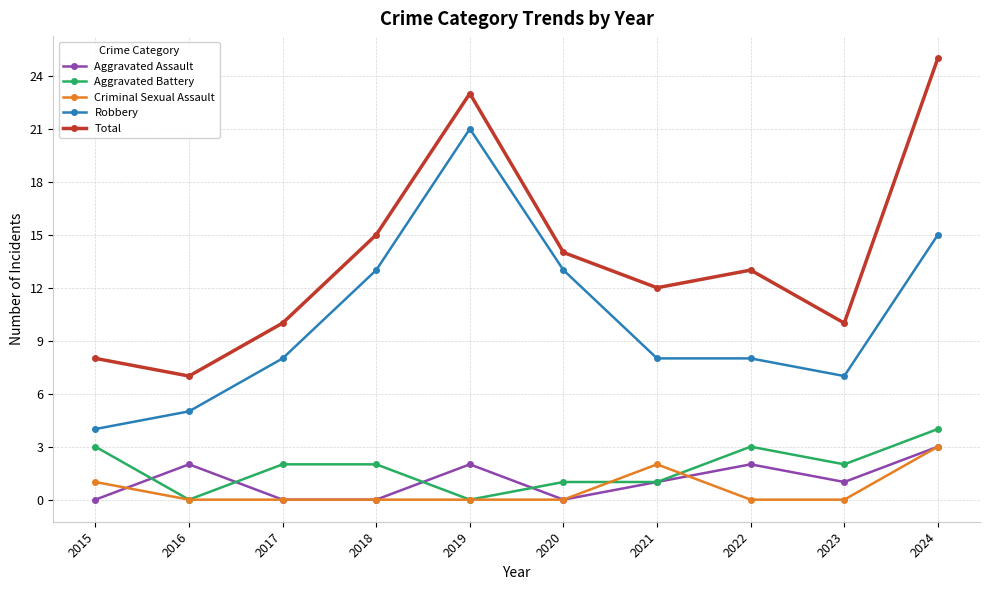

Count the number of categories in the chart.

10